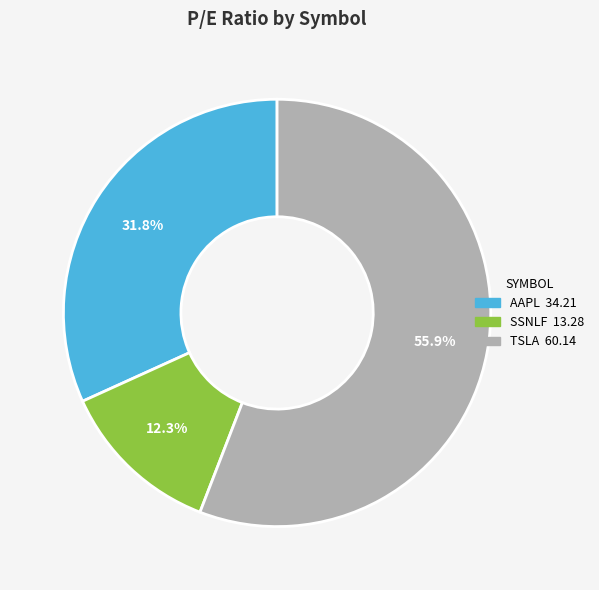

What is the largest slice in the pie chart?

TSLA